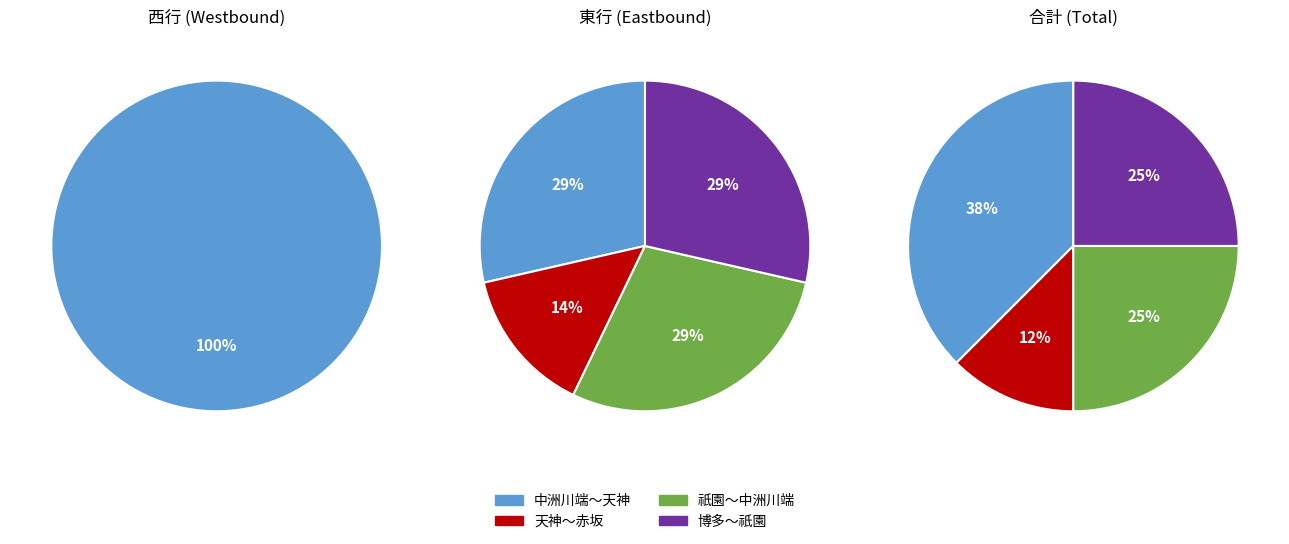

Combined, do 祇園～中洲川端 and 博多～祇園 account for over 50%?

Yes